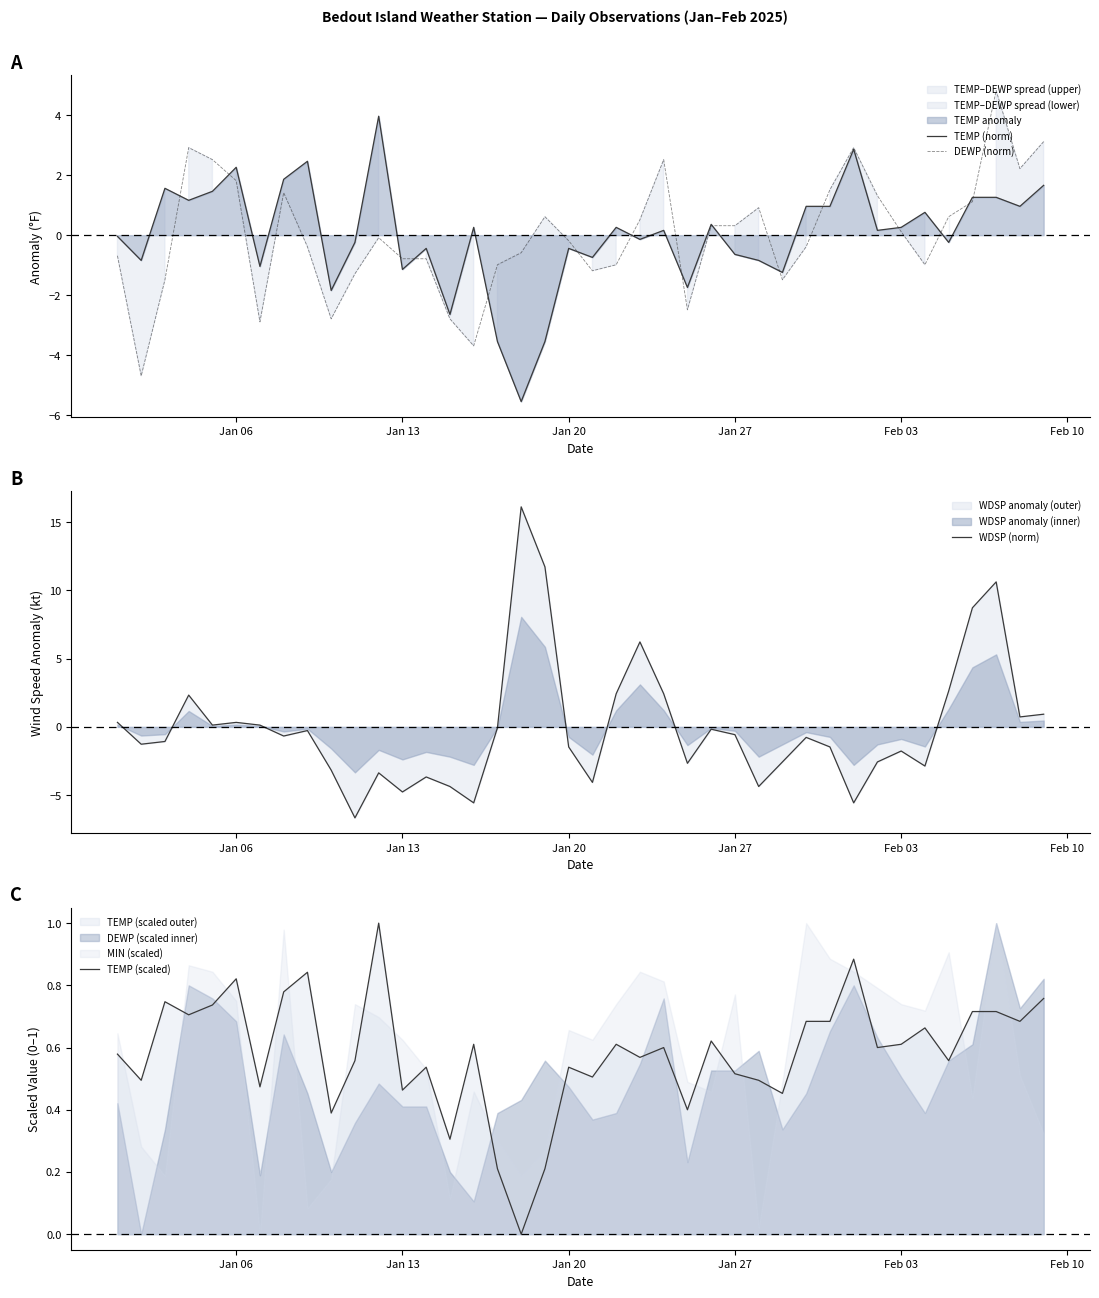

What is the minimum value for DEWP (norm)?

-4.7